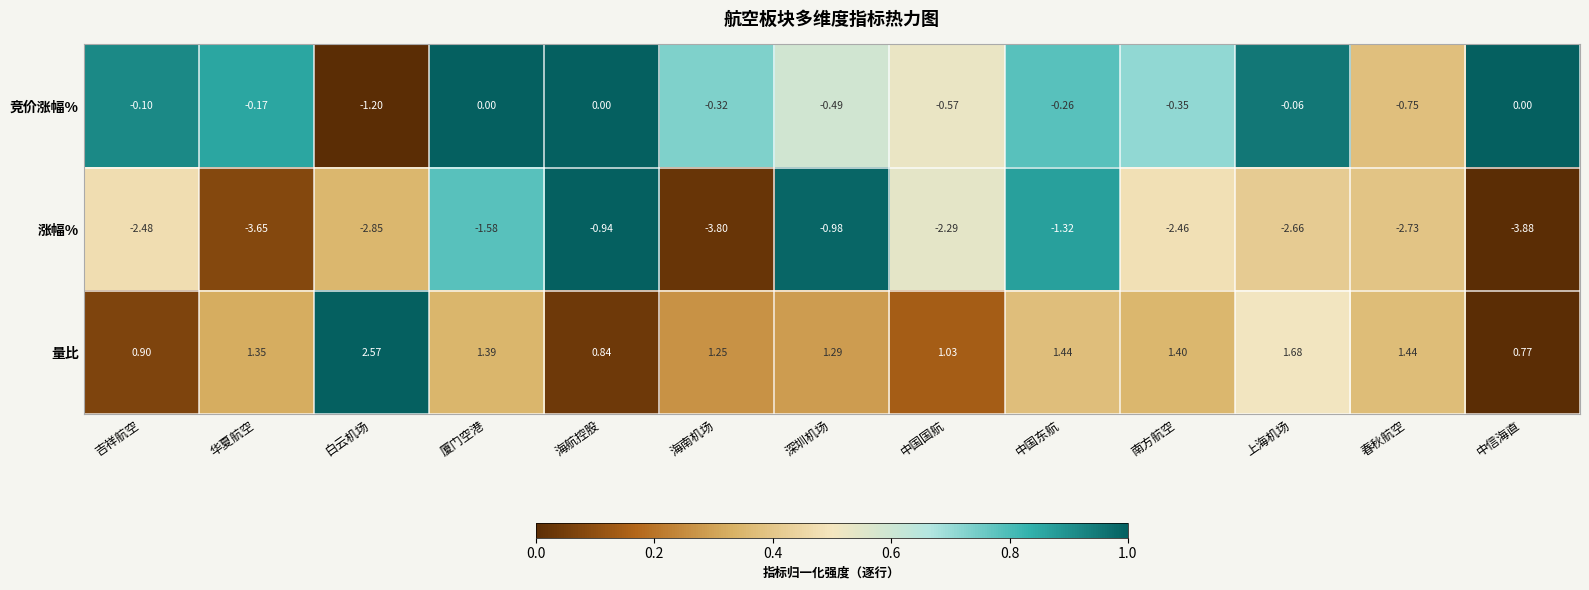

How many data points in 量比 are less than 1?

3